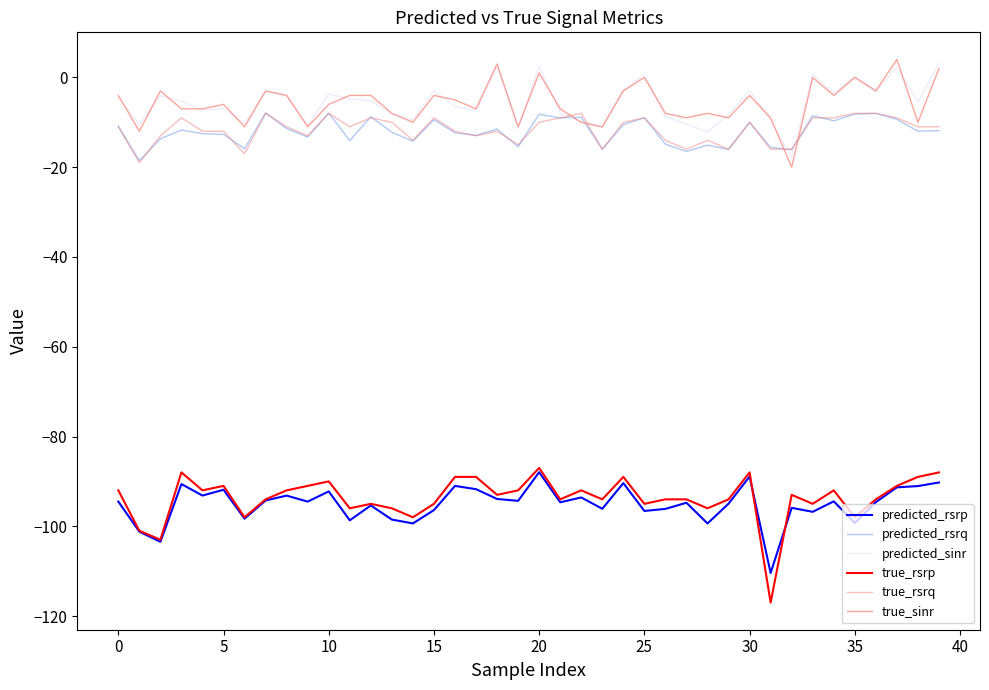

How many times do predicted_rsrq and true_rsrq cross each other?

17